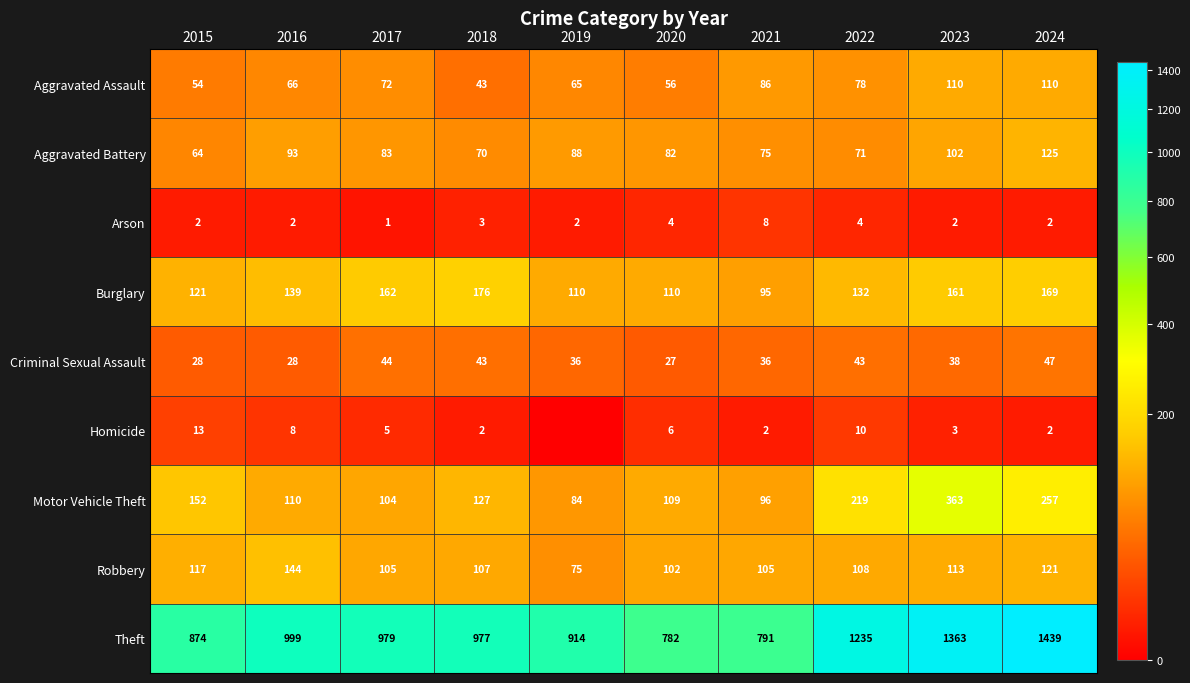

Which category has the highest value in the Burglary series?

2018